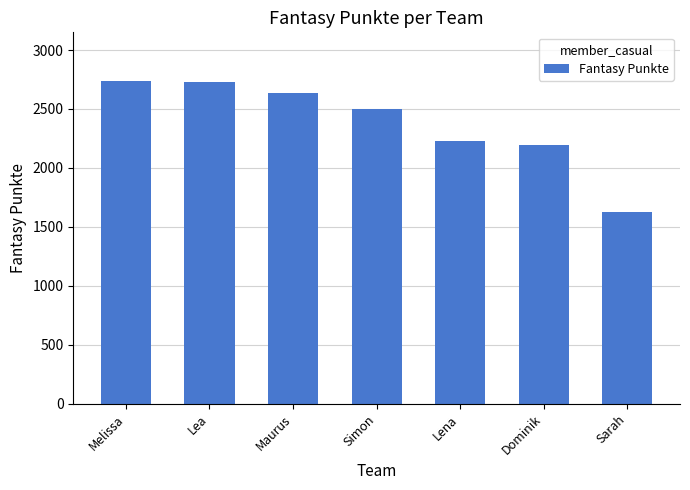

Is it true that the value at Dominik is 2196?

True